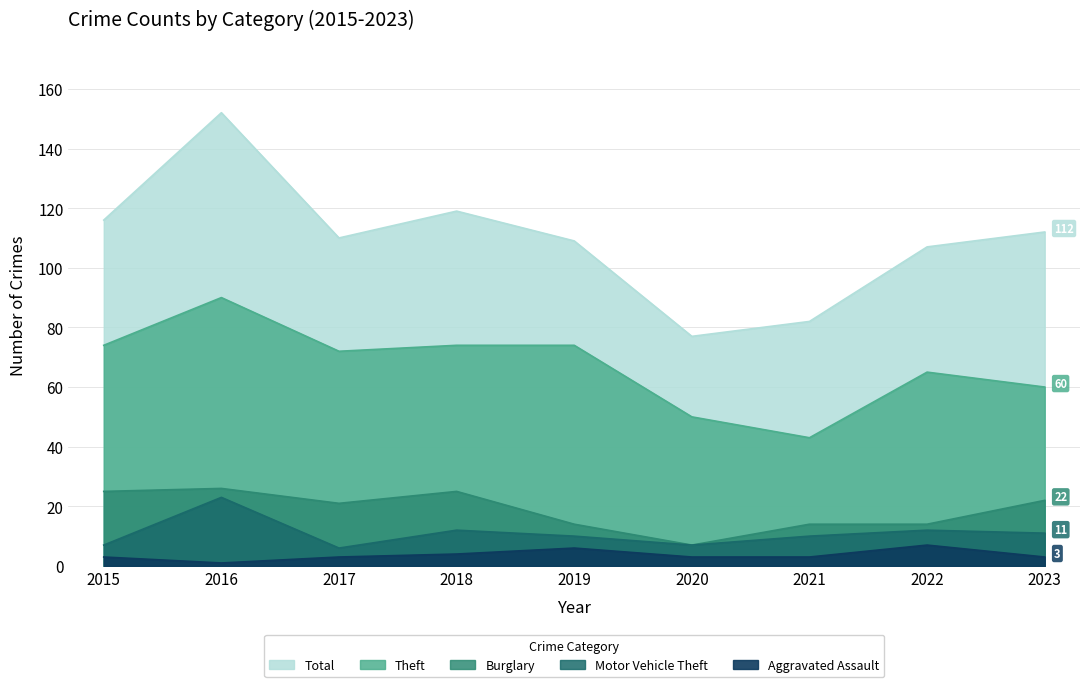

Between 2022 and 2023, which series saw the biggest shift?

Burglary